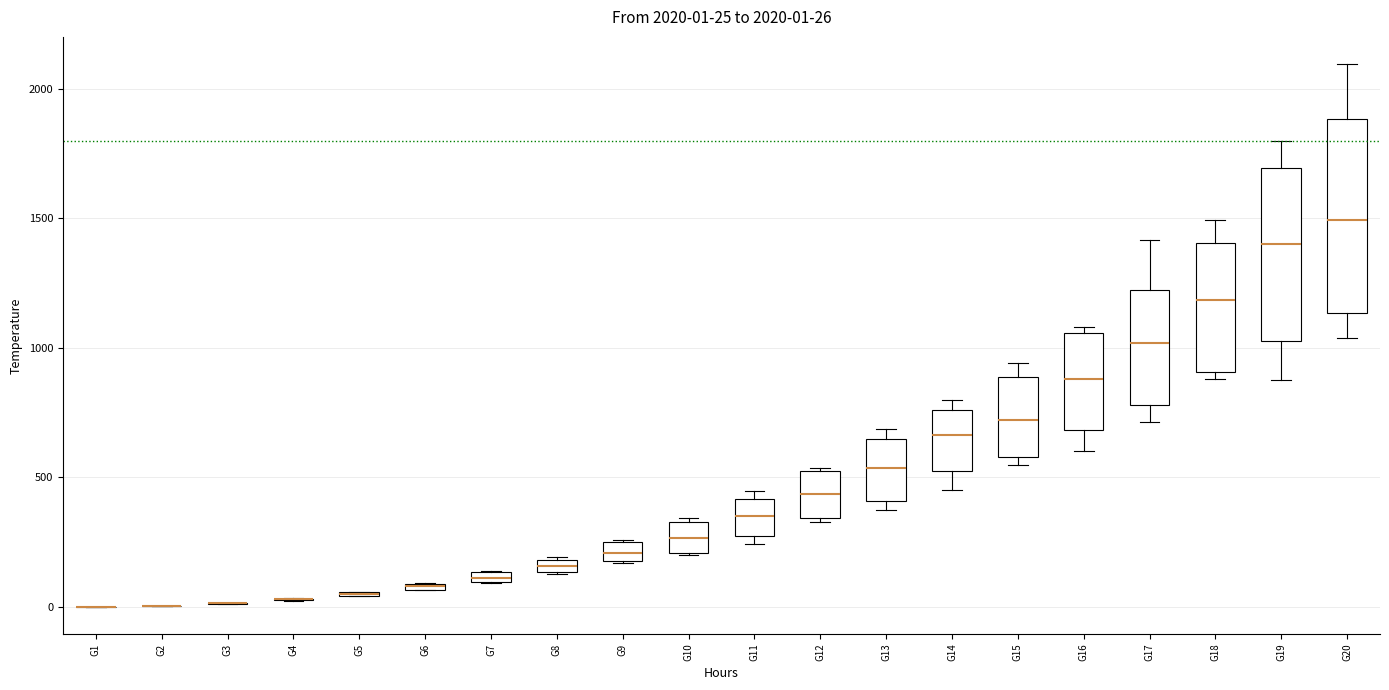

Which box is the tallest, from its lower edge to its upper edge?

G20